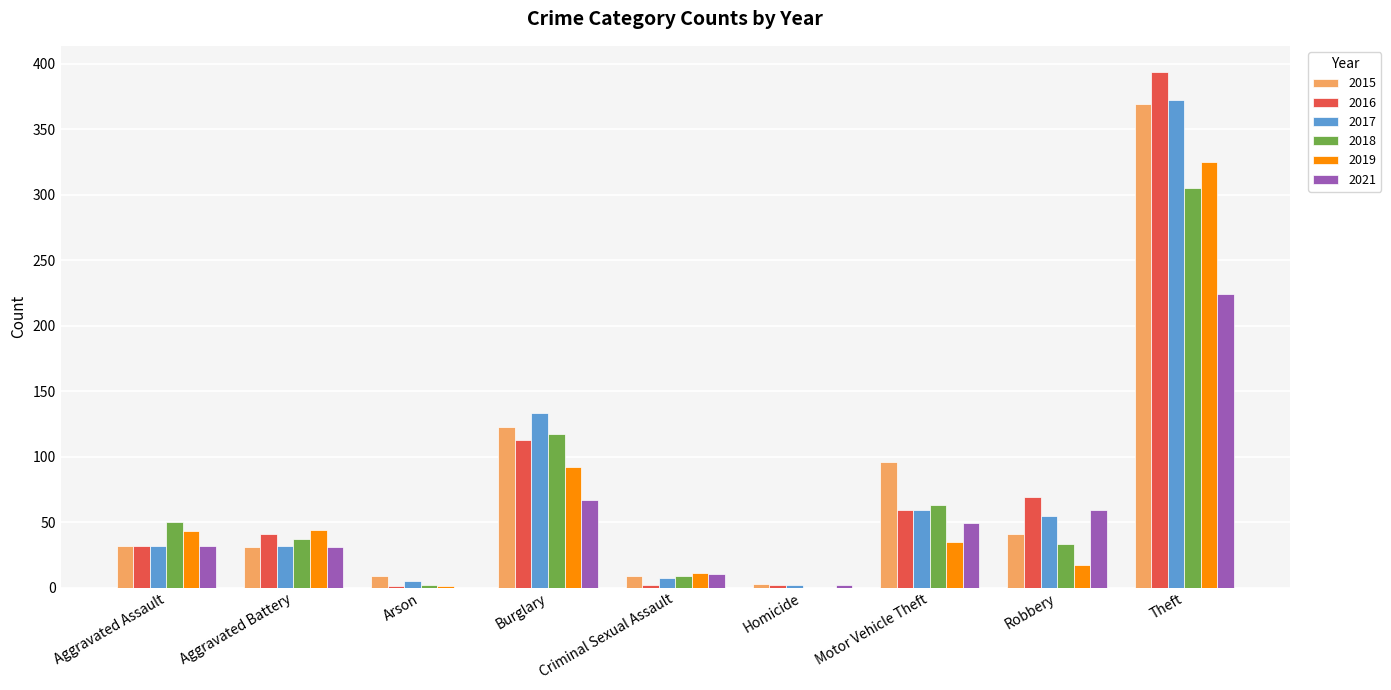

Is it true that 2021 equals 17 at Aggravated Battery?

False